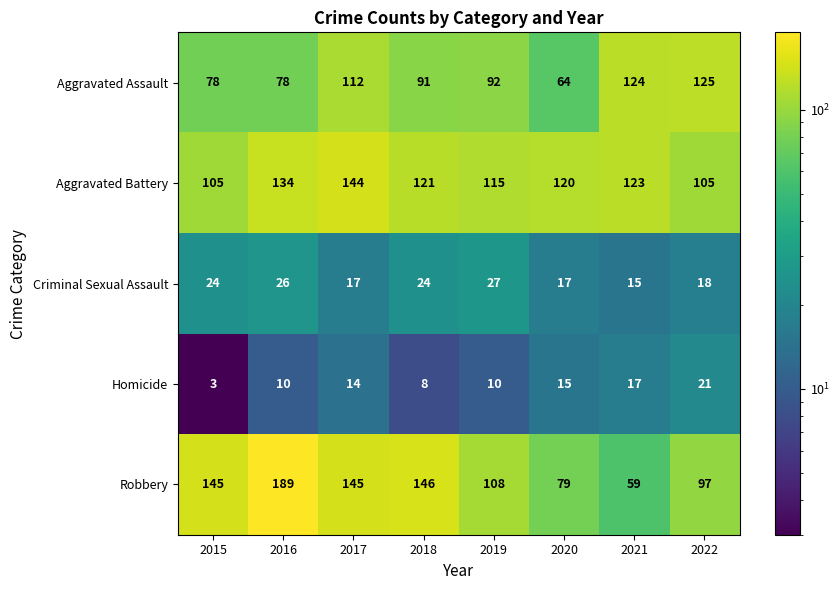

At how many categories does at least one series exceed 8?

8